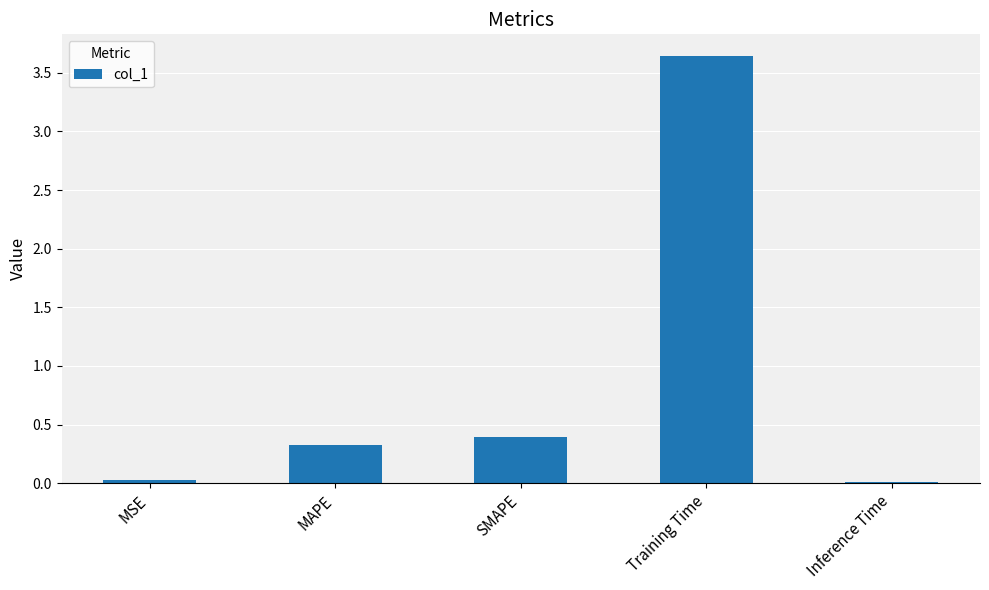

Which label corresponds to the largest value in the chart?

Training Time